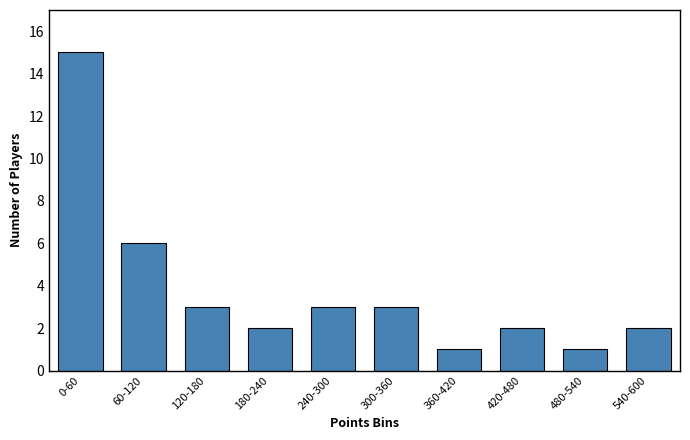

Reading left to right, list all the values displayed in this chart.

0-60=15	60-120=6	120-180=3	180-240=2	240-300=3	300-360=3	360-420=1	420-480=2	480-540=1	540-600=2